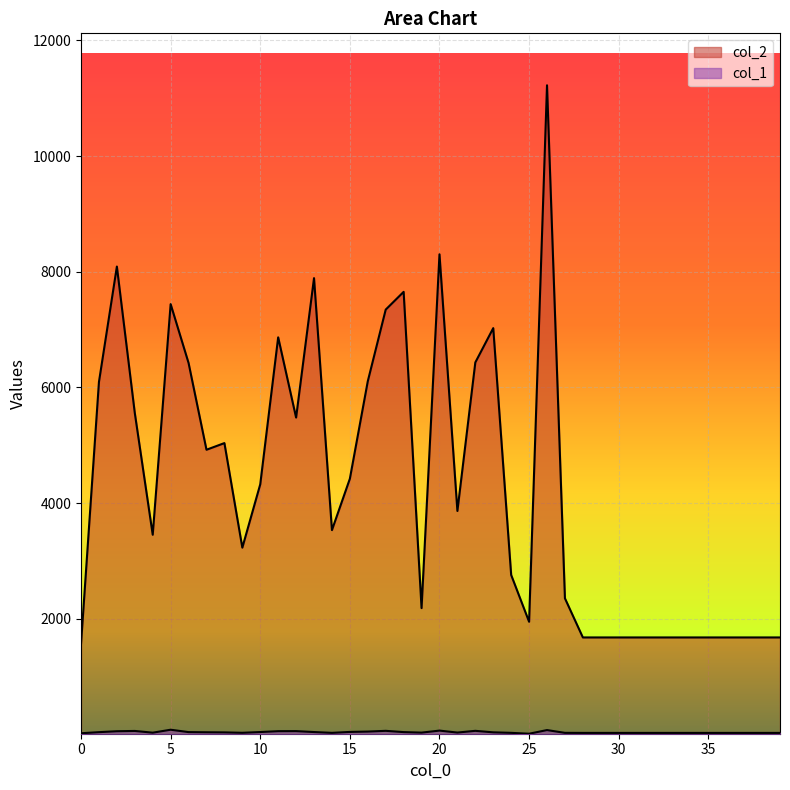

List the series in order of their peak value, highest first.

col_2, col_1